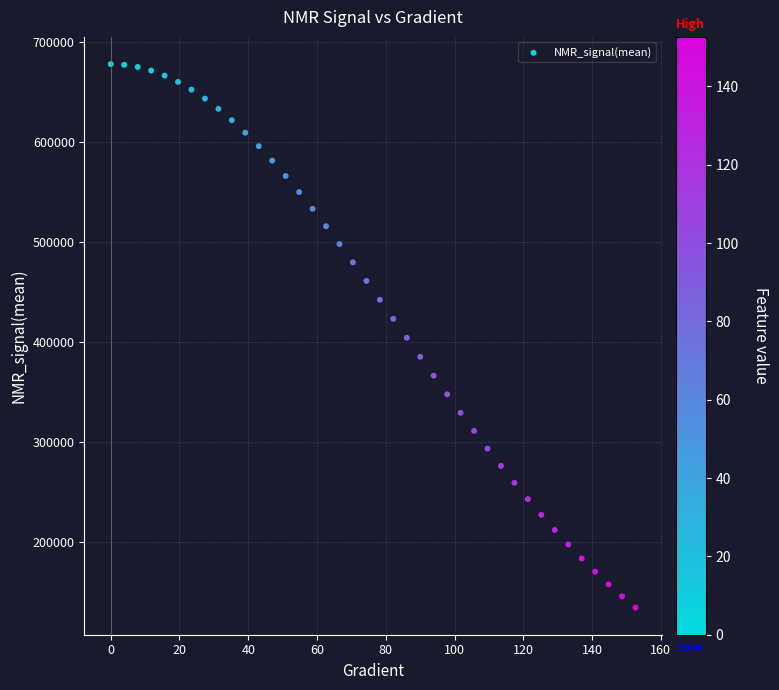

What is the range of Y values (max minus min)?

543604.4